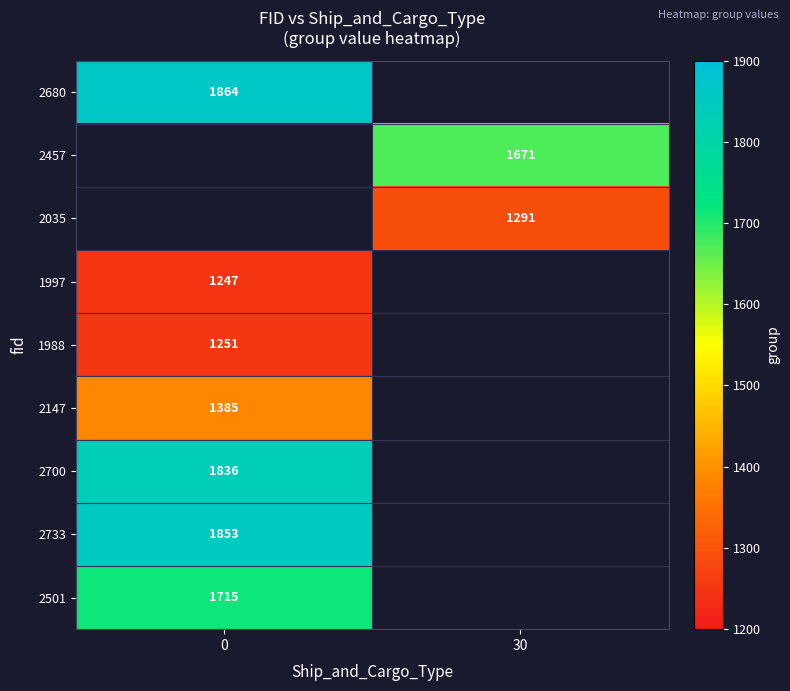

Is it true that 2457 equals 450 at 30?

False